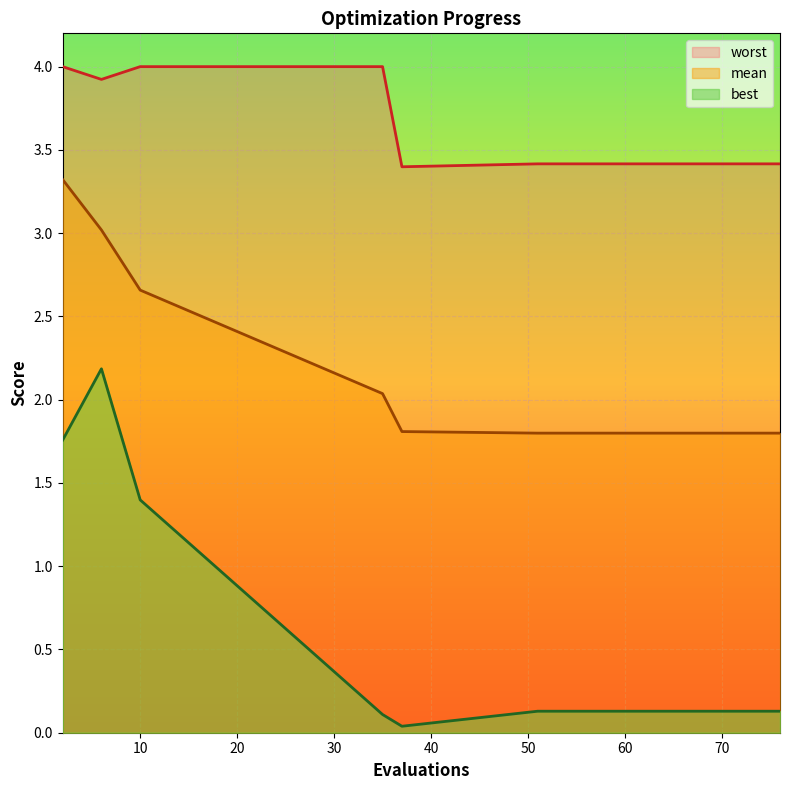

Reading left to right, extract all data points from this chart.

mean: 3.3	3.0	2.7	2.0	1.8	1.8	1.8	1.8	1.8	1.8	1.8	1.8	1.8	1.8	1.8
best: 1.8	2.2	1.4	0.1	0.0	0.1	0.1	0.1	0.1	0.1	0.1	0.1	0.1	0.1	0.1
worst: 4.0	3.9	4.0	4.0	3.4	3.4	3.4	3.4	3.4	3.4	3.4	3.4	3.4	3.4	3.4